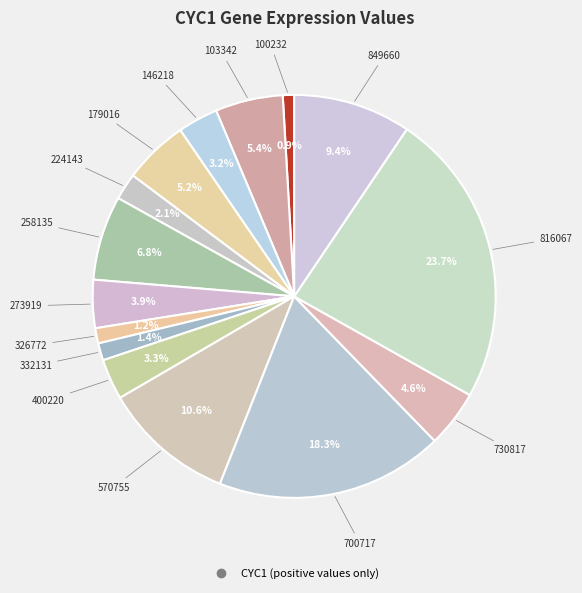

How many slices are in this pie chart?

15